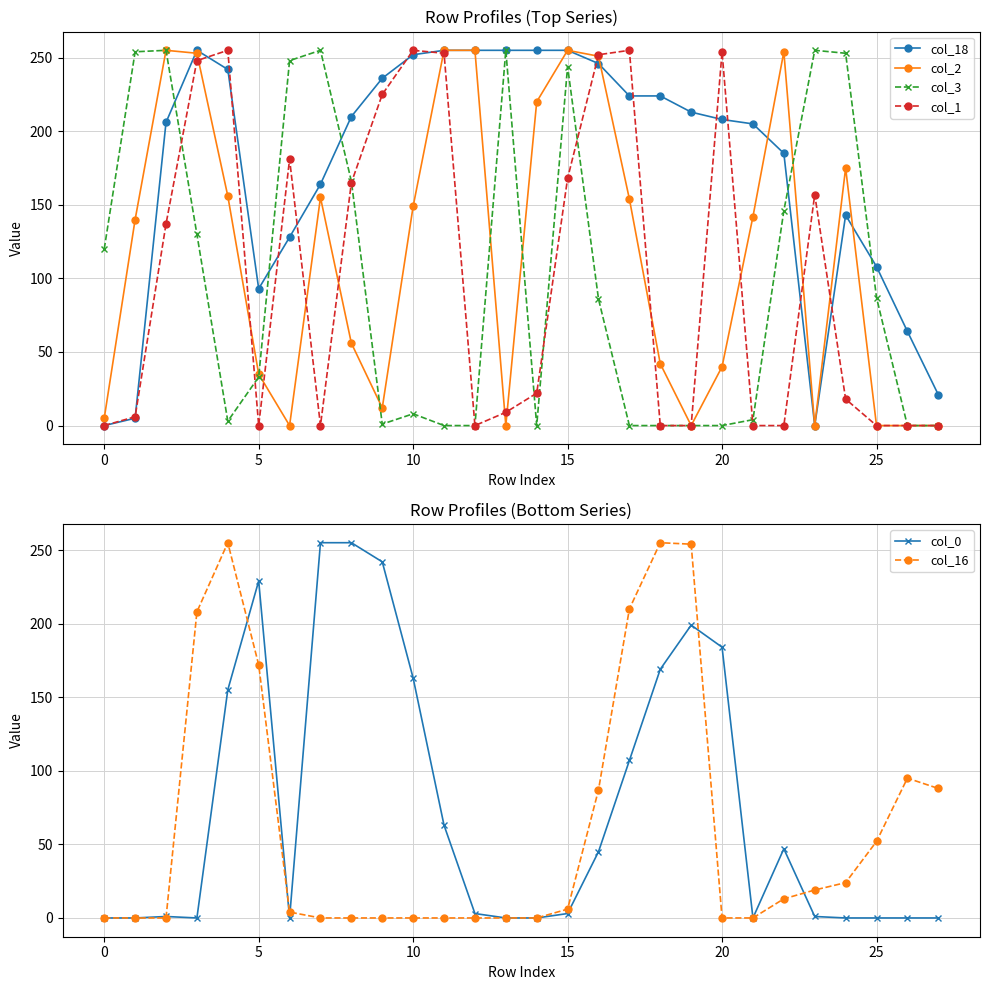

True or false: col_16 has more than 0 points higher than both neighbors.

True